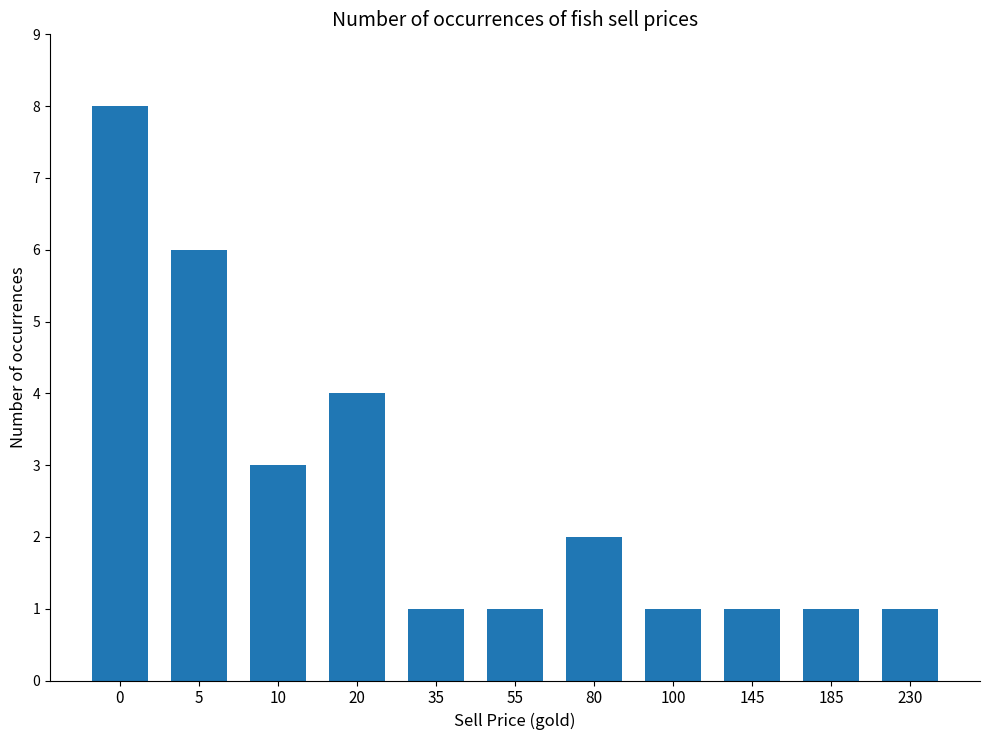

Reading right to left, what are all the values shown in this chart?

1	1	1	1	2	1	1	4	3	6	8